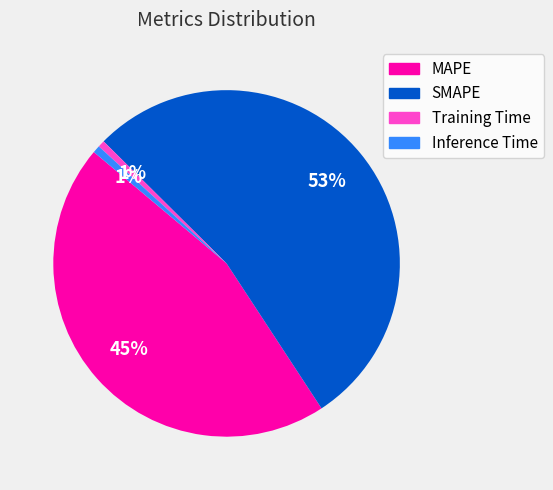

The MAPE slice represents 45% of the pie. True or false?

True